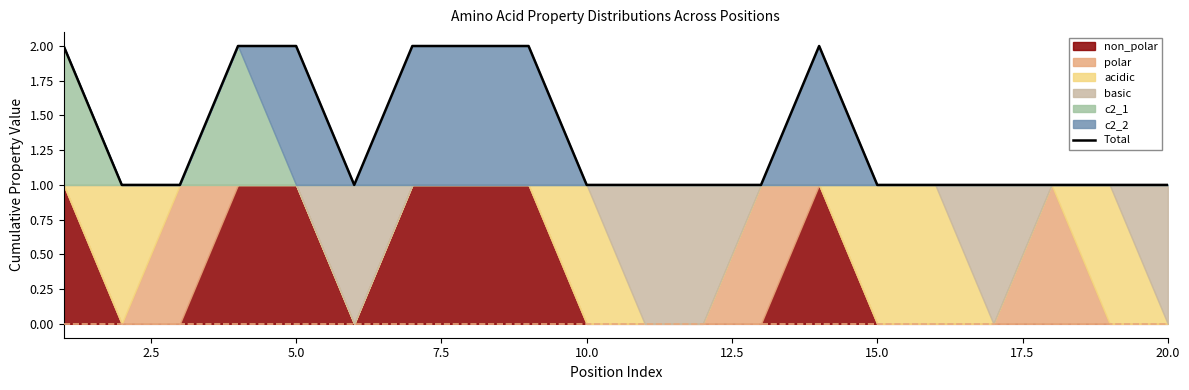

What is the difference between the maximum and minimum values?

1